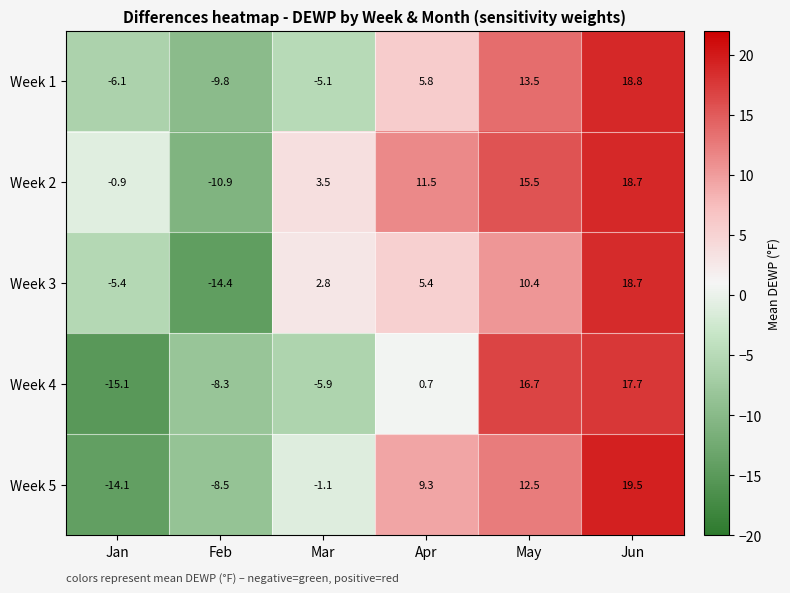

Which series has the largest range (max minus min)?

Week 5